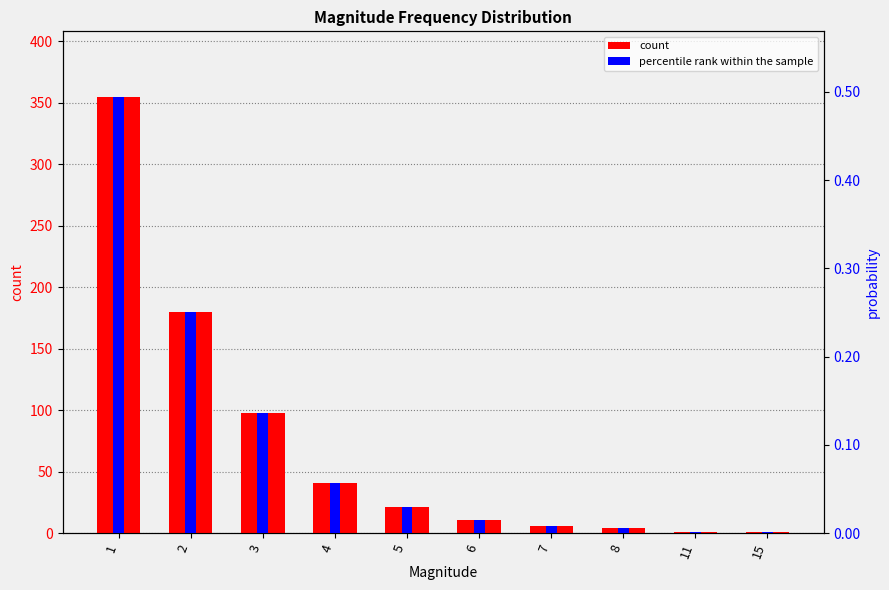

Does the chart contain any negative values?

No